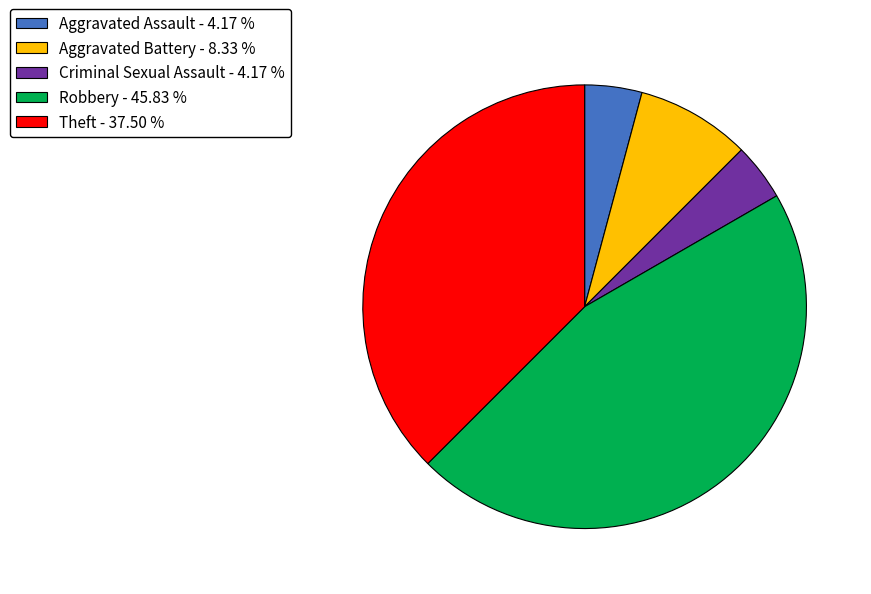

Approximately how many times larger is the value at Theft compared to Criminal Sexual Assault?

9.0